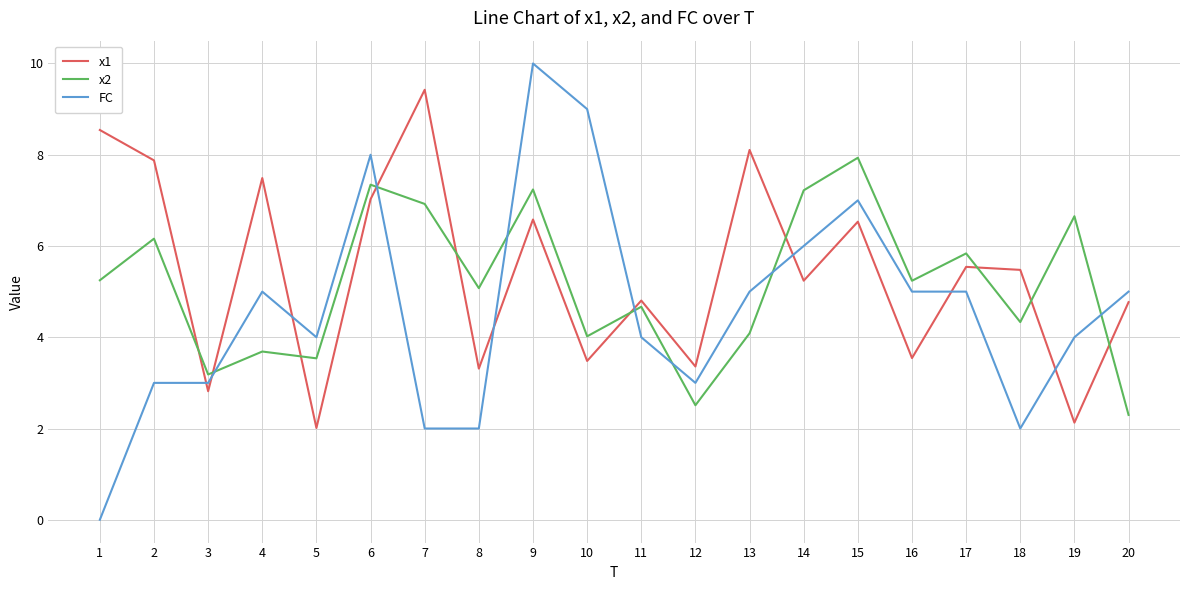

What value does the x1 series have at 5?

2.0